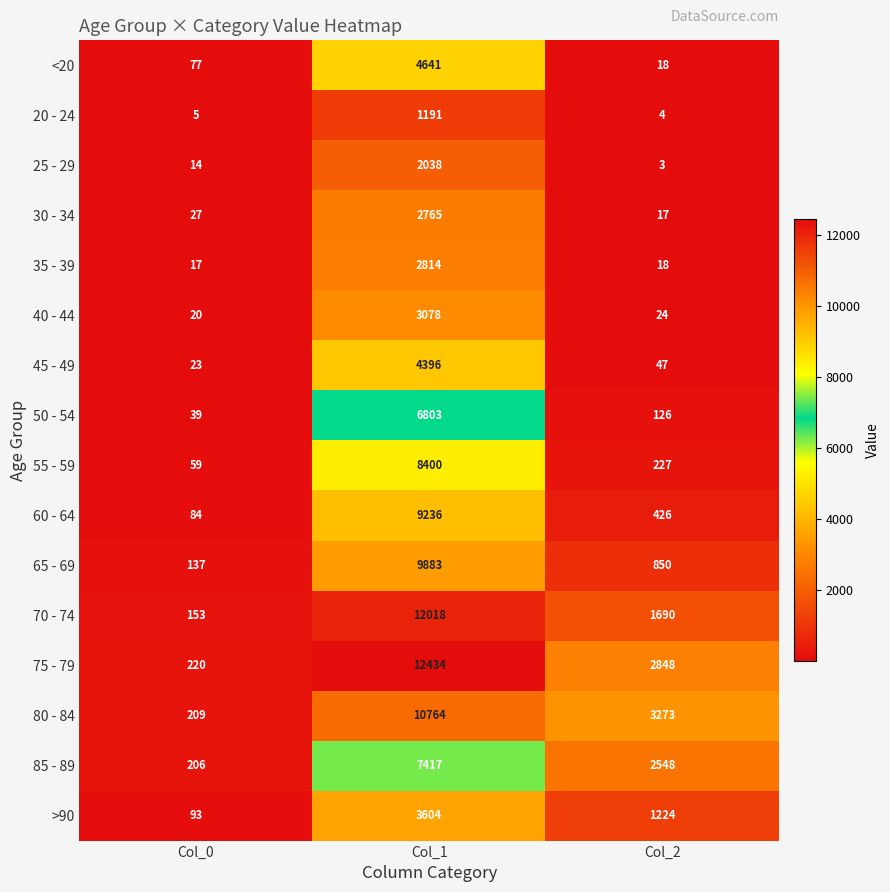

Which label corresponds to the smallest value in the chart?

Col_2